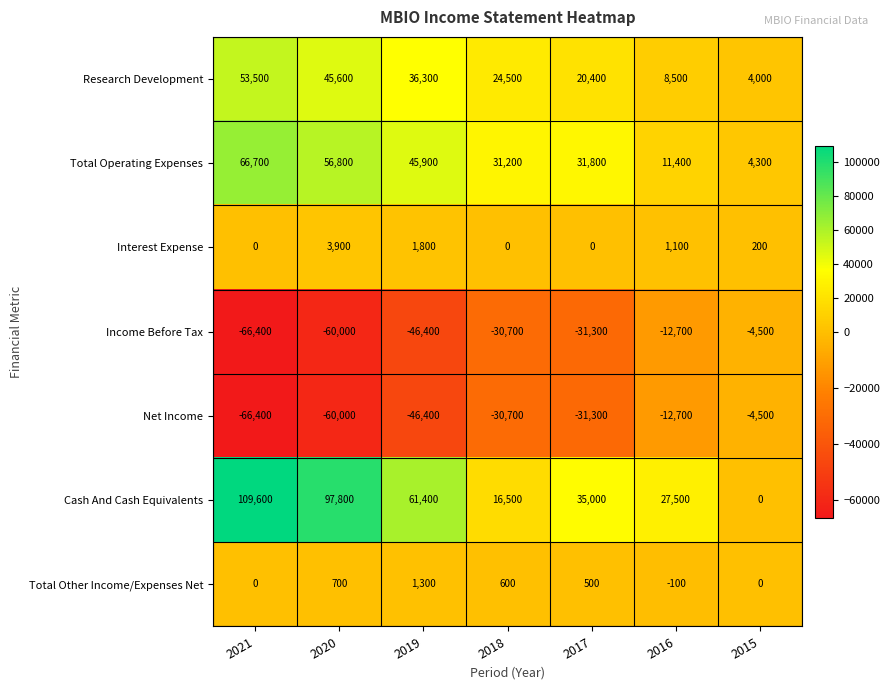

What is the average value of the Research Development series?

27543